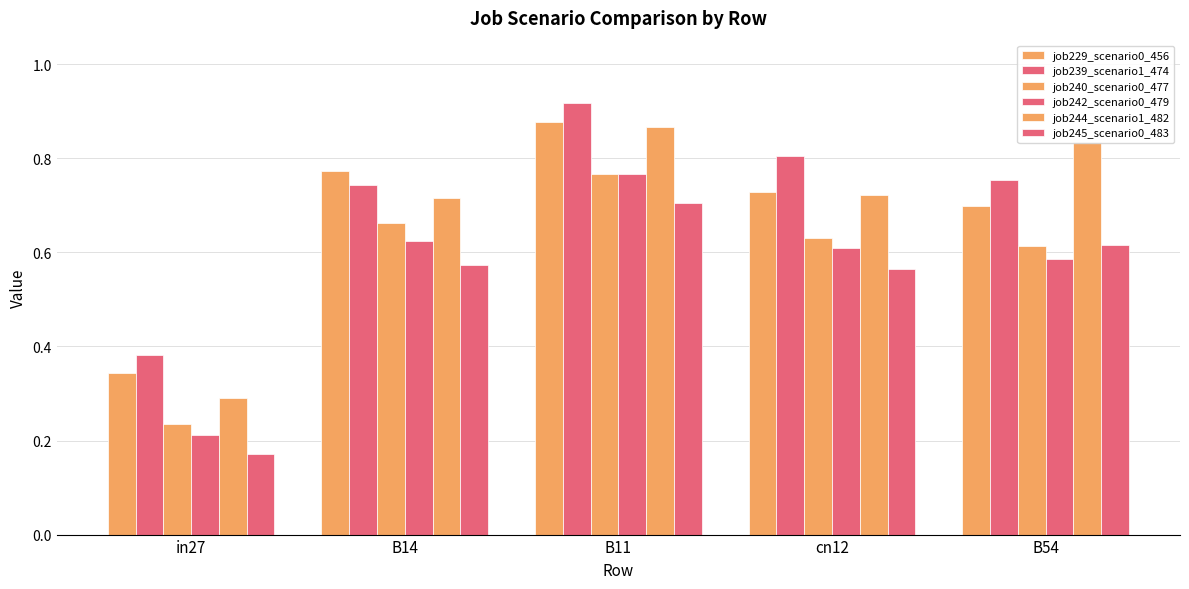

List the series in order of their peak value, lowest first.

job245_scenario0_483, job242_scenario0_479, job240_scenario0_477, job244_scenario1_482, job229_scenario0_456, job239_scenario1_474